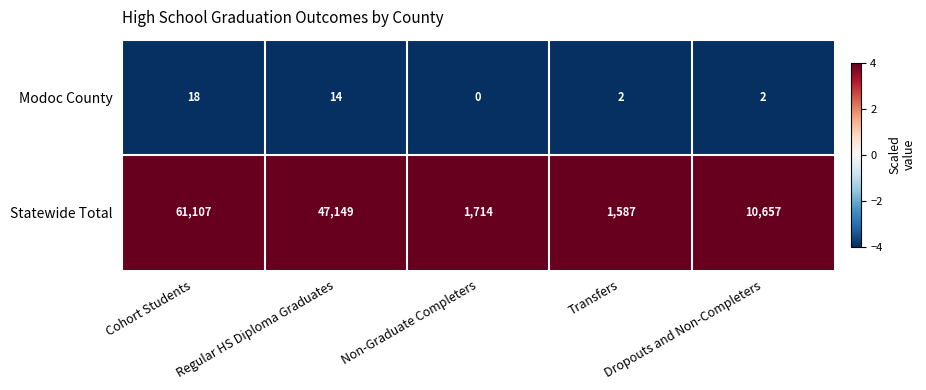

Rank the series by their maximum value, from lowest to highest.

Modoc County, Statewide Total